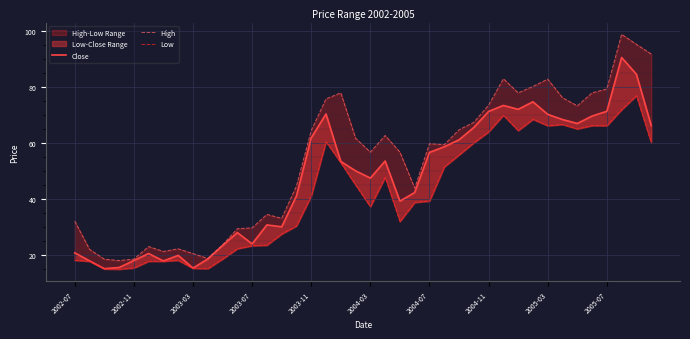

True or false: Low and Close intersect in this chart.

False